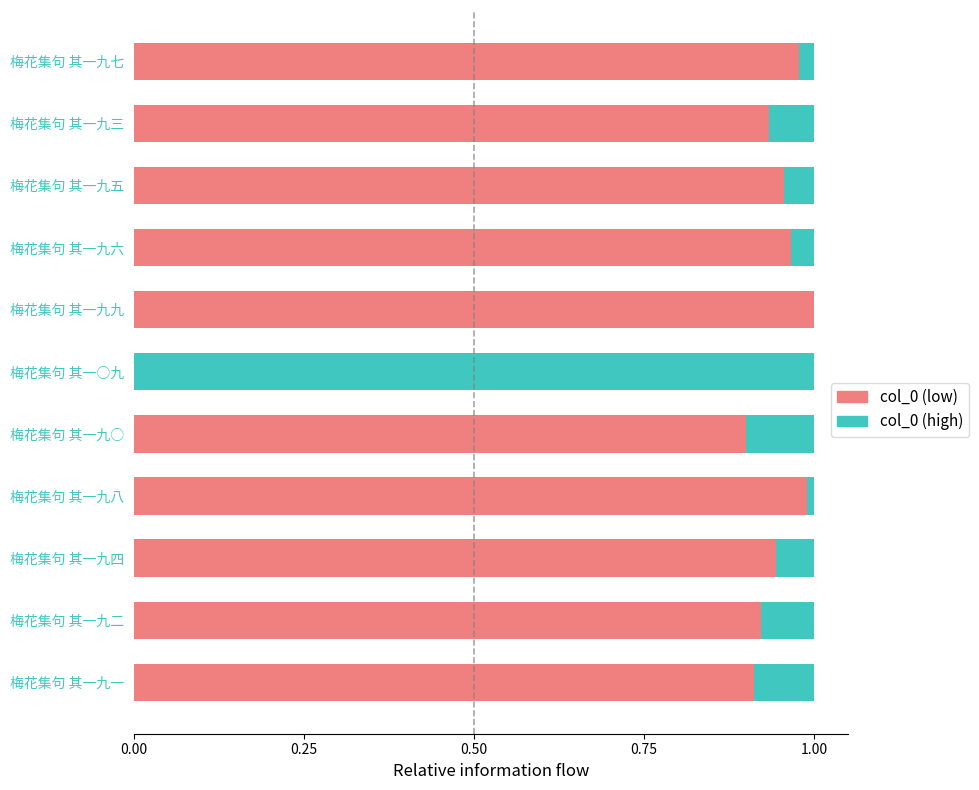

How many values in col_0 (low) are above zero?

10